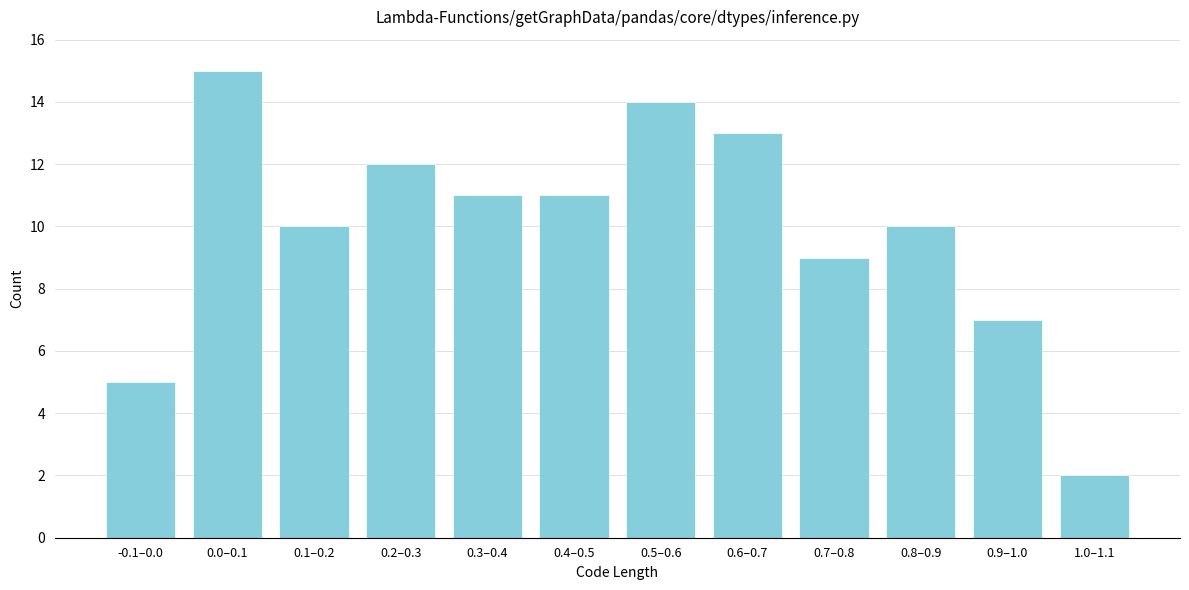

Reading left to right, transcribe all the data shown in this chart.

5	15	10	12	11	11	14	13	9	10	7	2